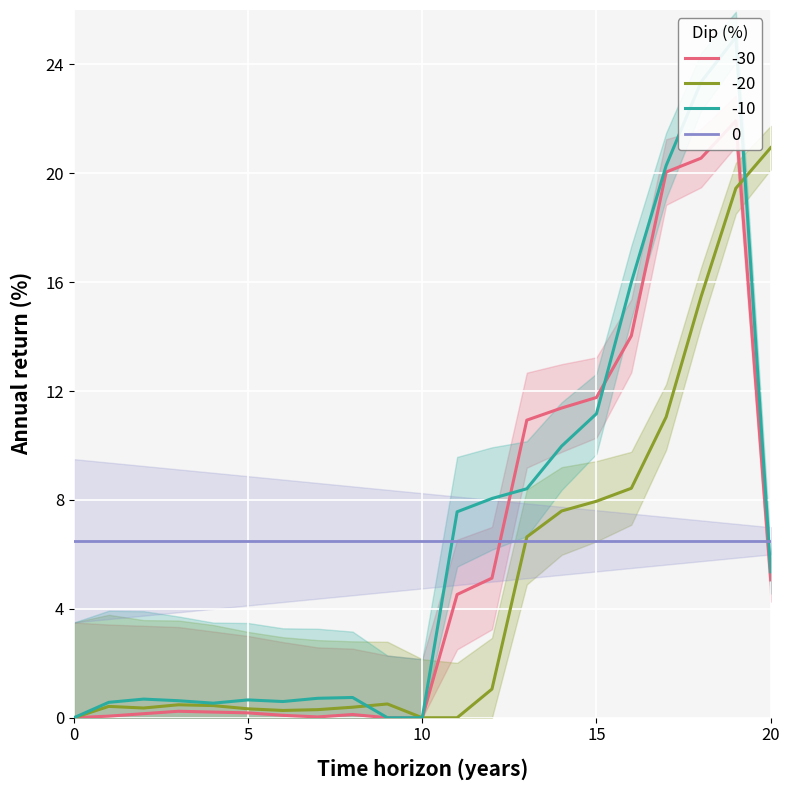

Where is the first local maximum for Row 1?

3